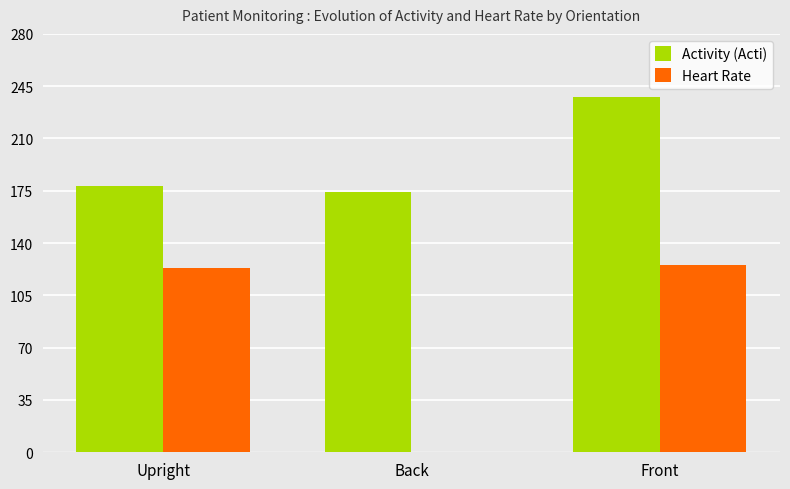

True or false: Activity (Acti) has a value of 238 at Front.

True